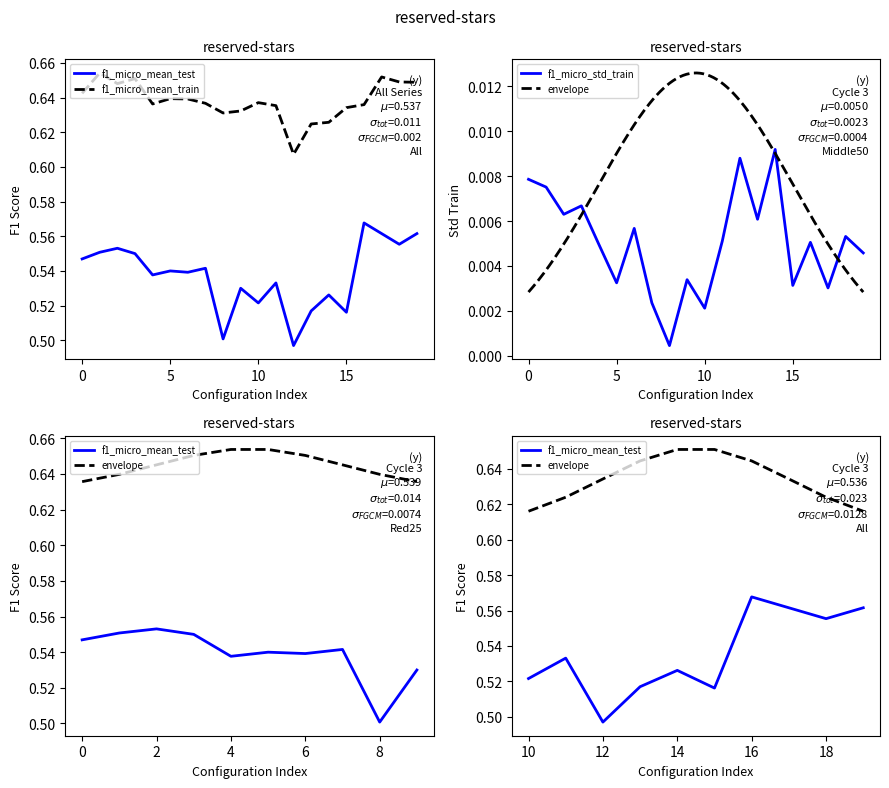

Reading right to left, extract all data points from this chart.

f1_micro_mean_test: 0.6	0.6	0.6	0.6	0.5	0.5	0.5	0.5	0.5	0.5	0.5	0.5	0.5	0.5	0.5	0.5	0.6	0.6	0.6	0.5
f1_micro_mean_train: 0.6	0.6	0.7	0.6	0.6	0.6	0.6	0.6	0.6	0.6	0.6	0.6	0.6	0.6	0.6	0.6	0.7	0.6	0.7	0.6
f1_micro_std_train: 0.0	0.0	0.0	0.0	0.0	0.0	0.0	0.0	0.0	0.0	0.0	0.0	0.0	0.0	0.0	0.0	0.0	0.0	0.0	0.0